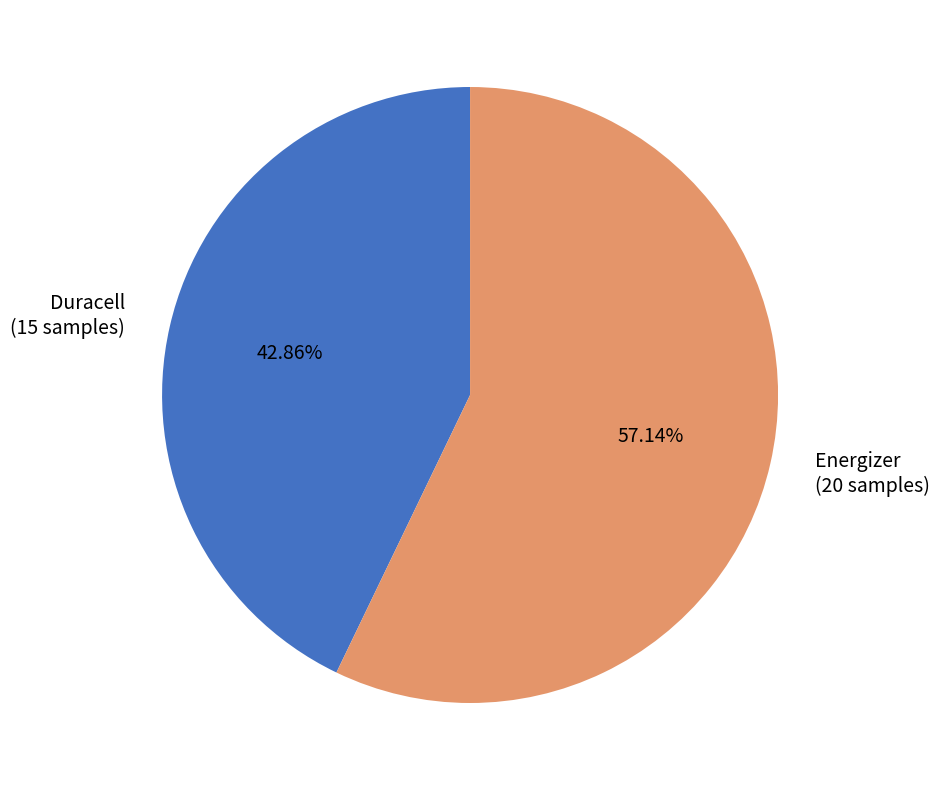

How many segments does this pie chart have?

2